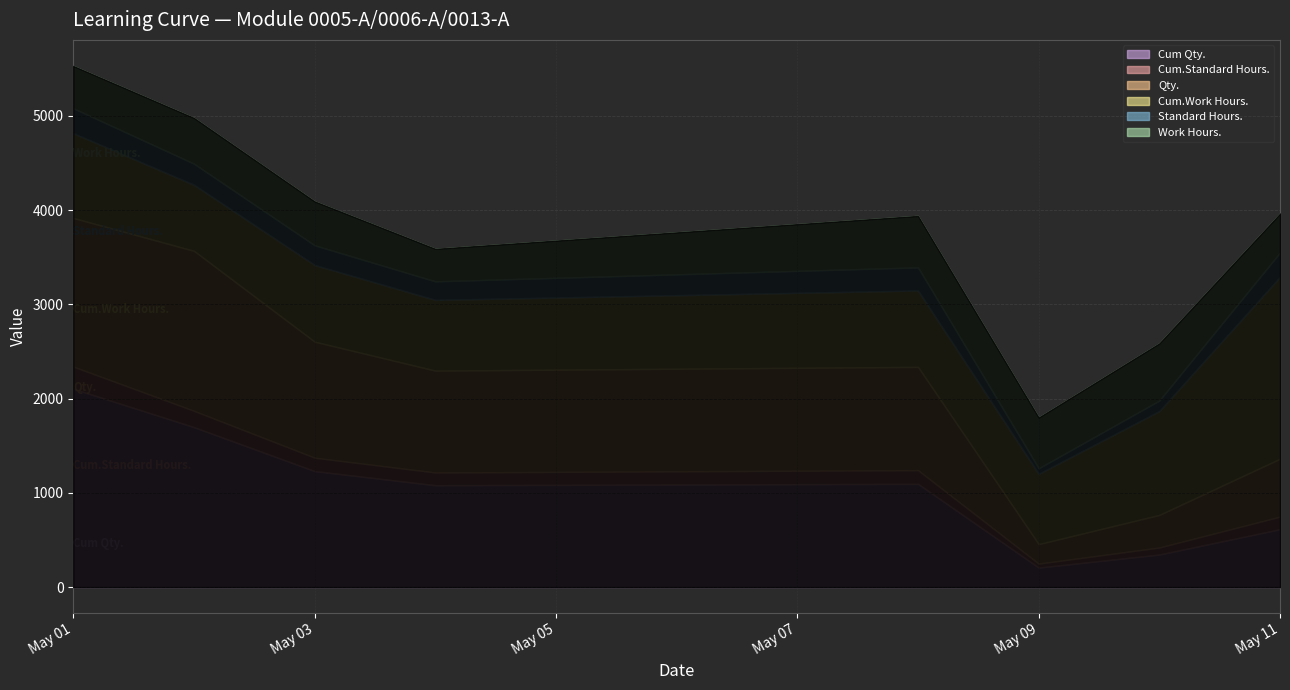

What is the difference between the second highest and minimum values in the Qty. series?

503.9